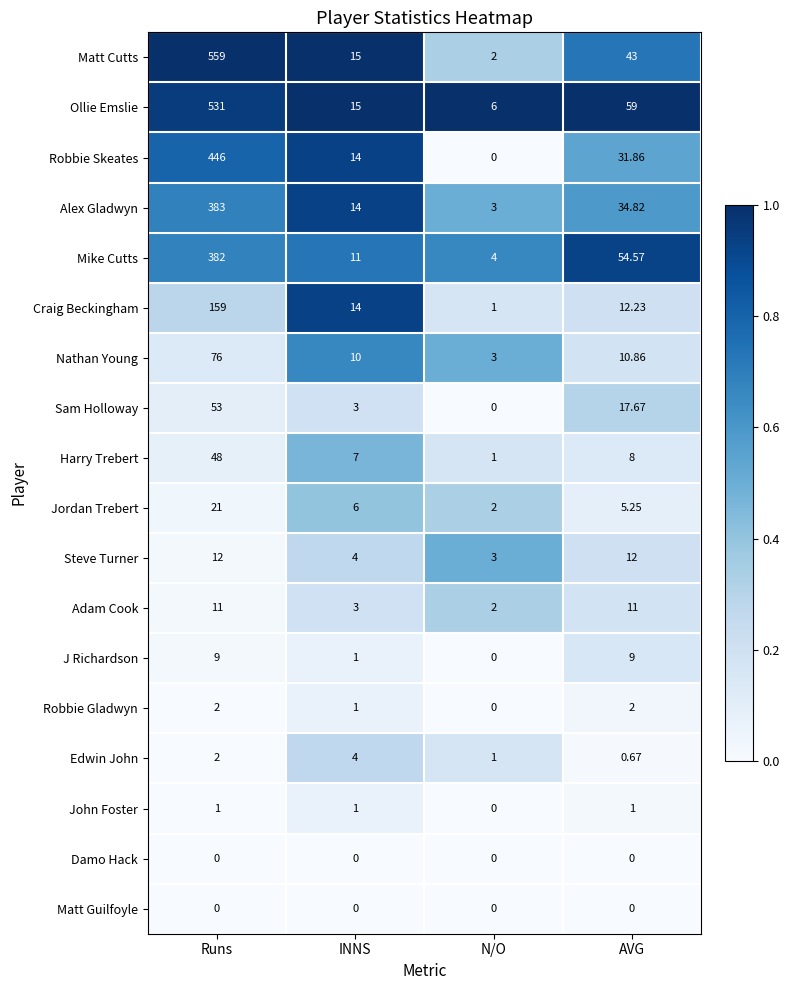

How many categories are shown in the chart?

4